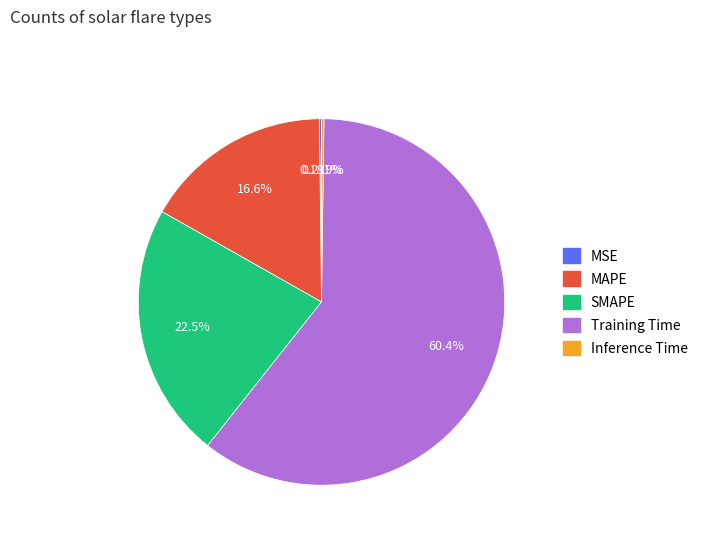

Which category has the biggest portion of the pie?

Training Time